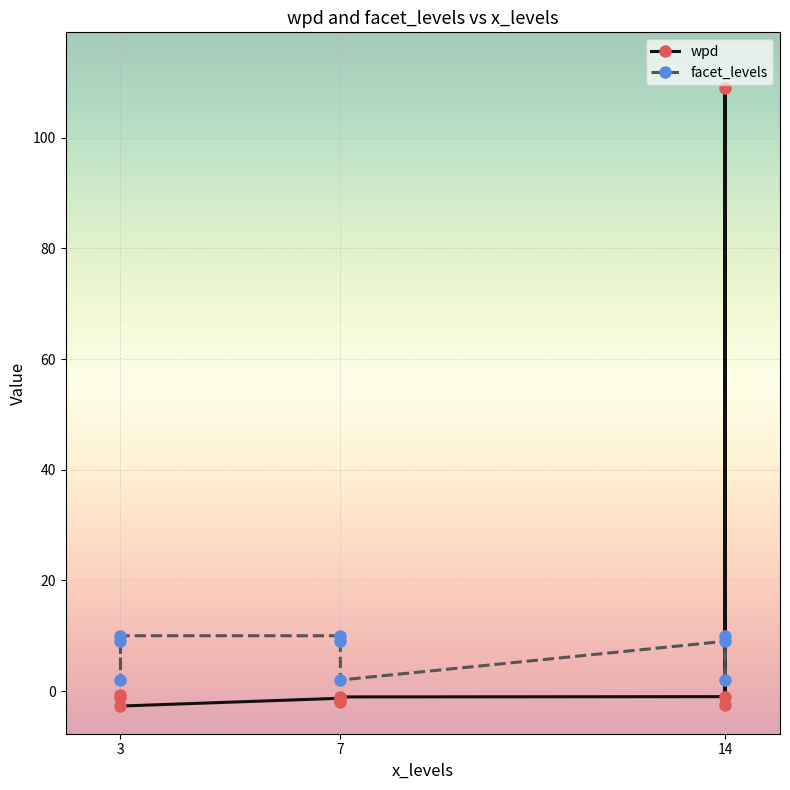

At 3, list the series in order from largest to smallest.

facet_levels, wpd